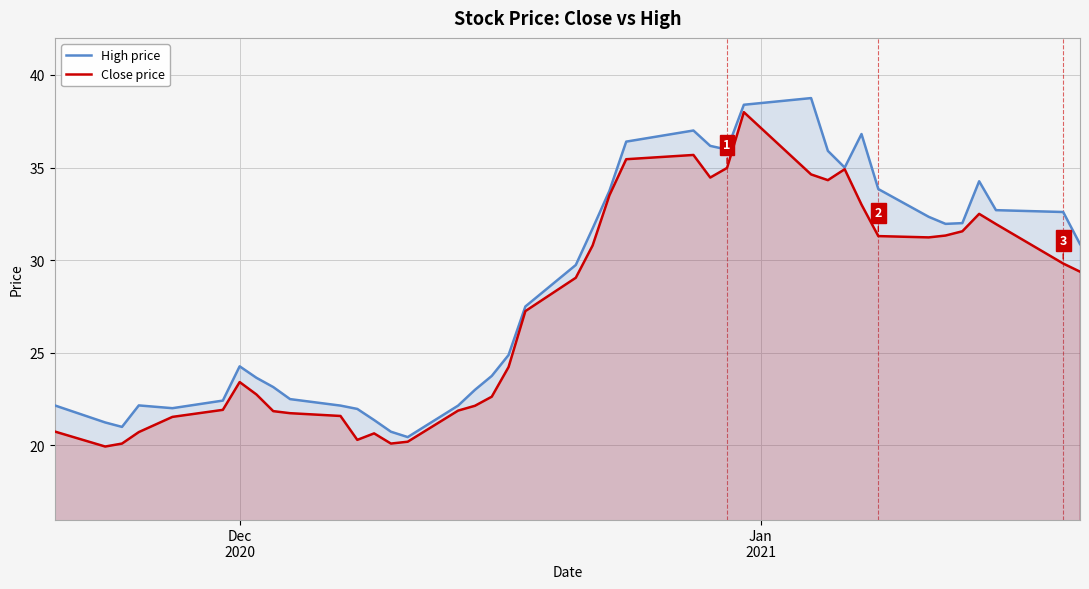

How many distinct data groups are displayed?

2